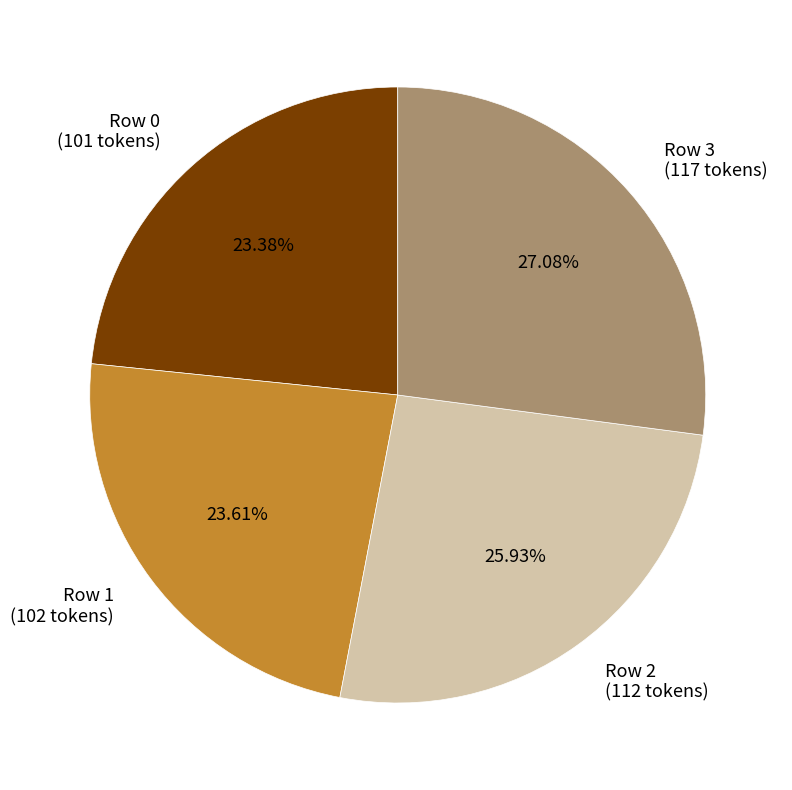

Is Row 1 the majority of the pie?

No